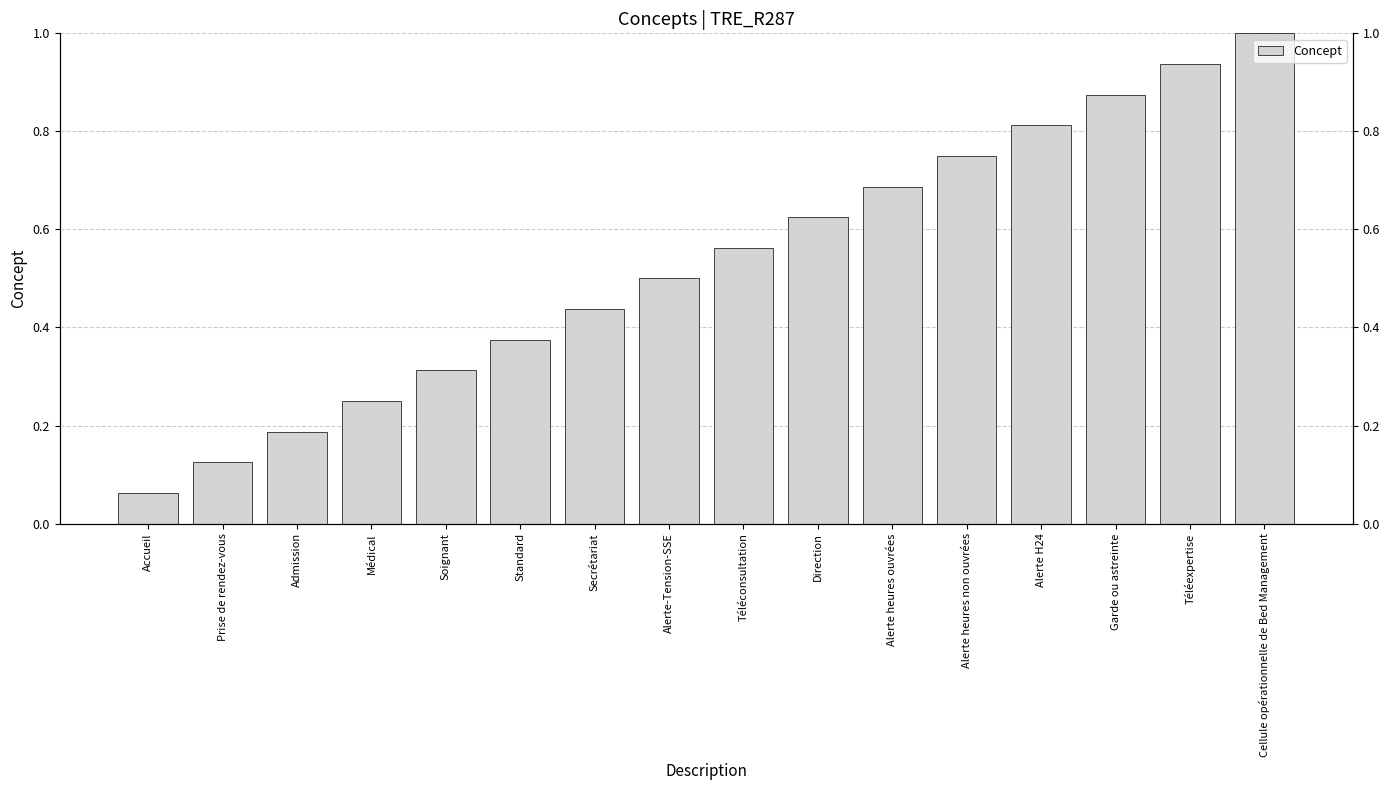

List the labels in order of value, smallest first.

Accueil, Prise de rendez-vous, Admission, Médical, Soignant, Standard, Secrétariat, Alerte-Tension-SSE, Téléconsultation, Direction, Alerte heures ouvrées, Alerte heures non ouvrées, Alerte H24, Garde ou astreinte, Téléexpertise, Cellule opérationnelle de Bed Management